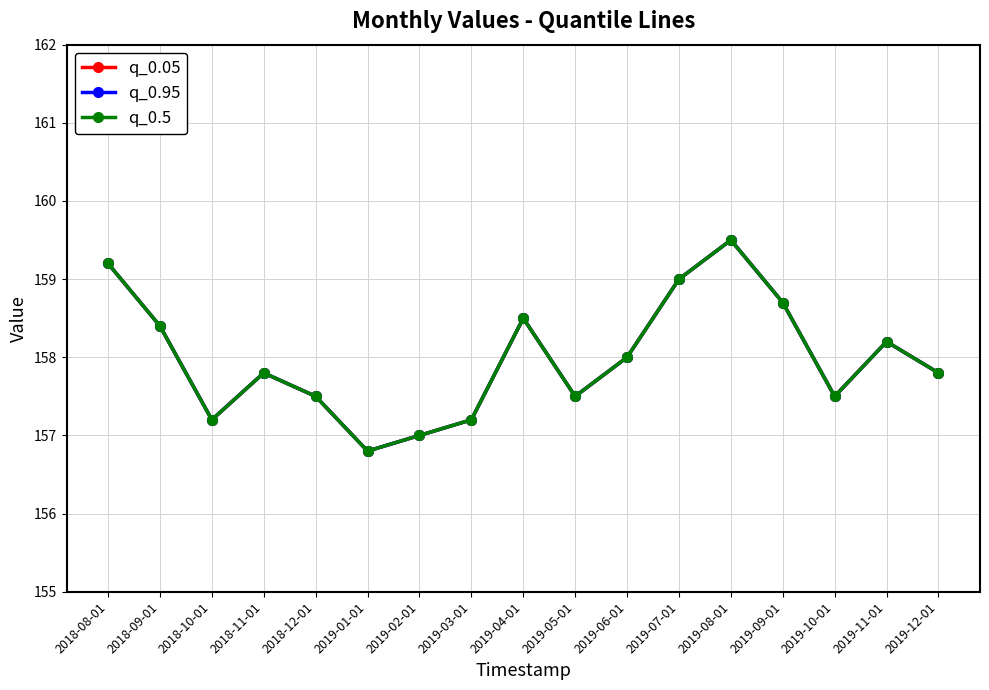

How many lines are shown in the chart?

3